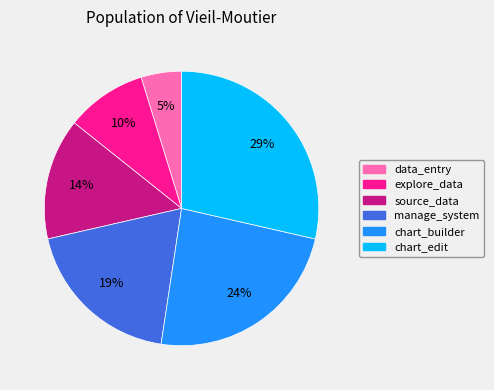

The source_data slice represents 14% of the pie. True or false?

True